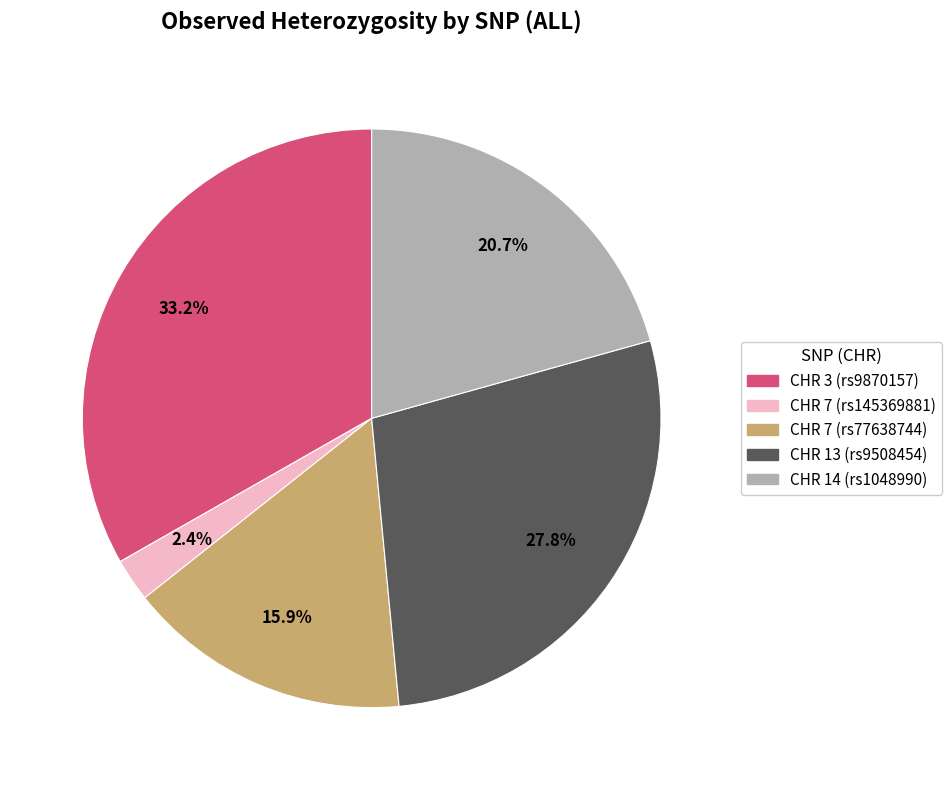

Rank the categories by value from lowest to highest.

CHR 7 (rs145369881), CHR 7 (rs77638744), CHR 14 (rs1048990), CHR 13 (rs9508454), CHR 3 (rs9870157)